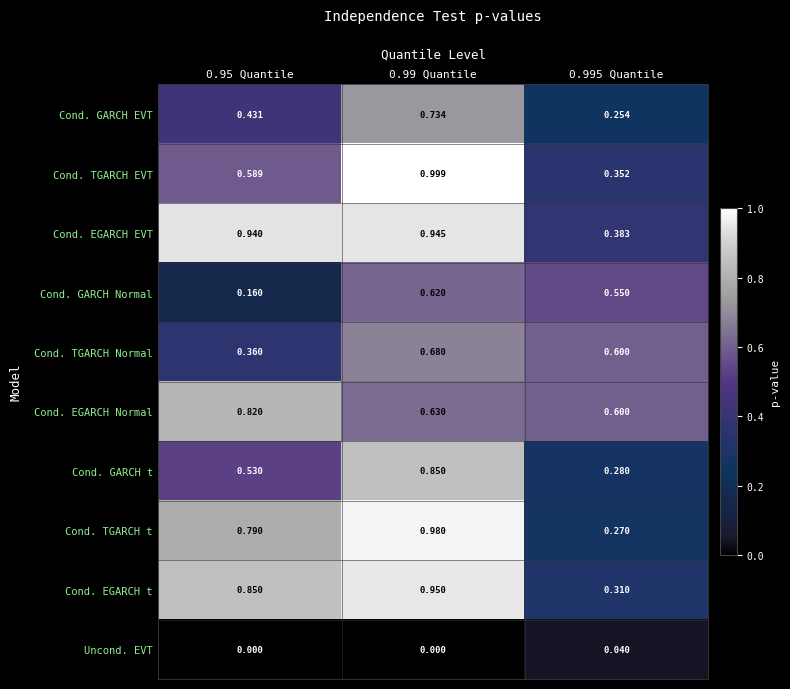

Rank the series by their maximum value, from lowest to highest.

Uncond. EVT, Cond. GARCH Normal, Cond. TGARCH Normal, Cond. GARCH EVT, Cond. EGARCH Normal, Cond. GARCH t, Cond. EGARCH EVT, Cond. EGARCH t, Cond. TGARCH t, Cond. TGARCH EVT